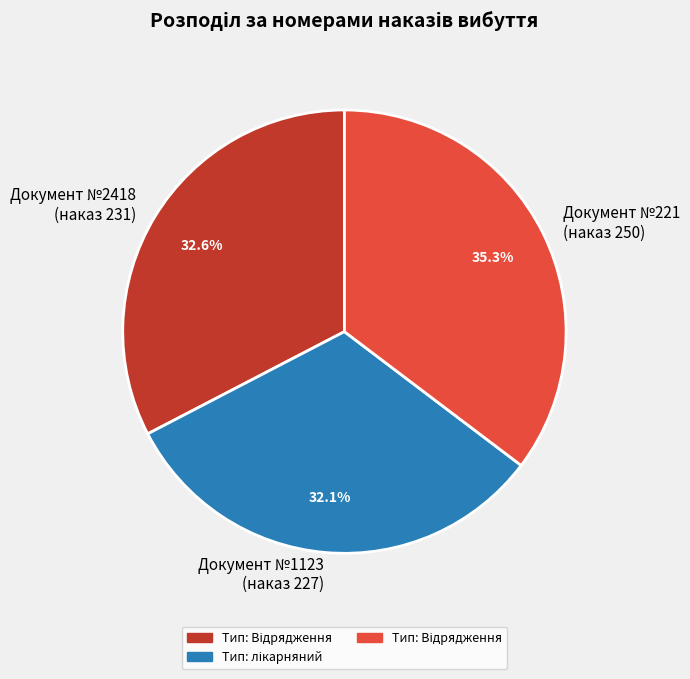

Do Документ №2418 (наказ 231) and Документ №1123 (наказ 227) together represent more than half of the pie?

Yes